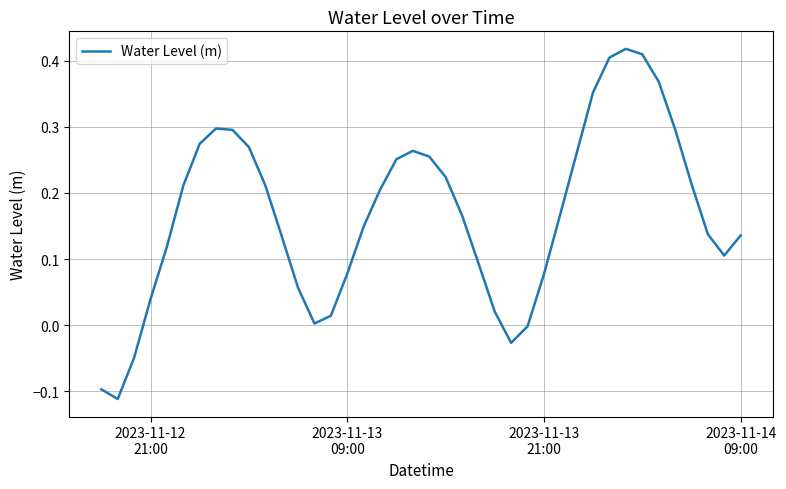

True or false: the data has more than 0 interior local peaks.

True